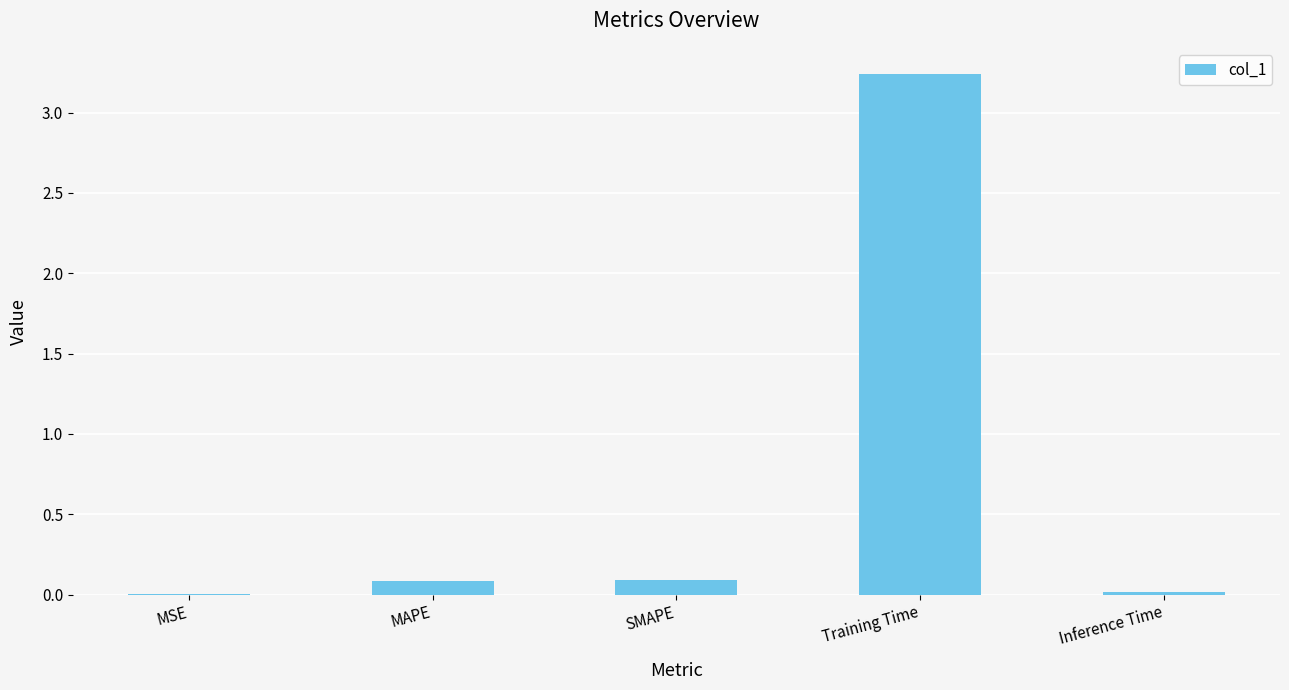

Is it true that the value at MSE is 0.0?

True